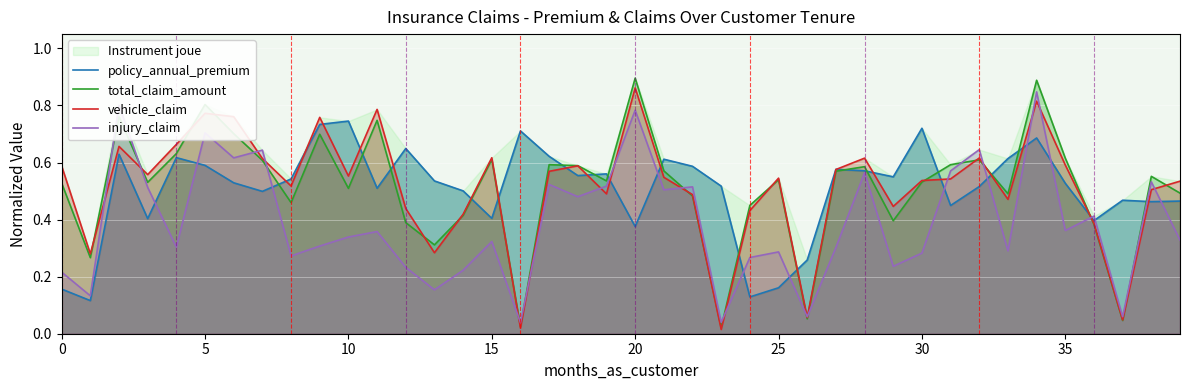

How many times do injury_claim and policy_annual_premium cross each other?

15